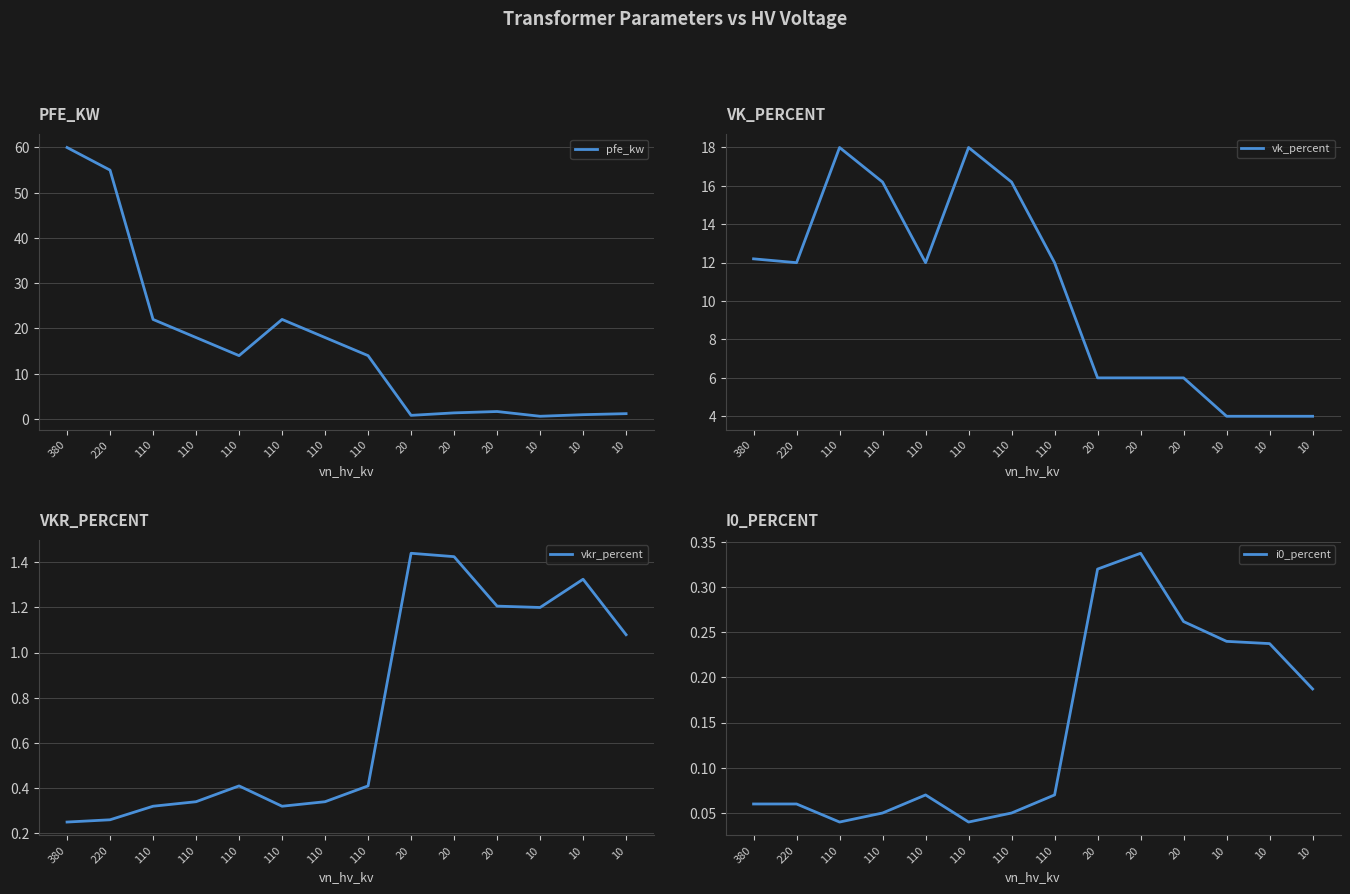

At how many categories does at least one series exceed 45?

2